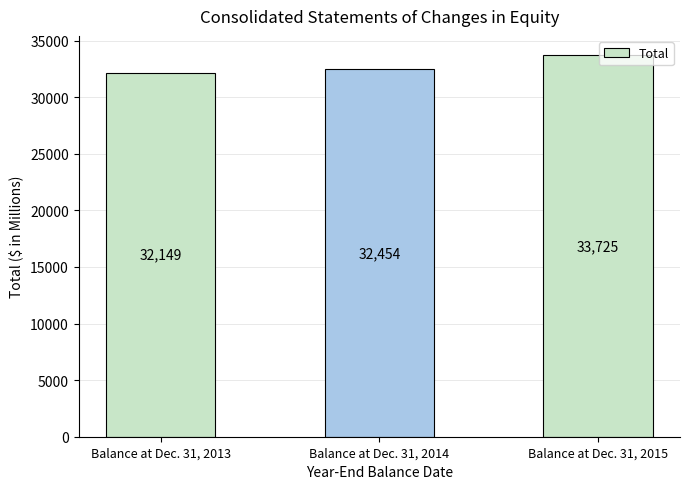

True or false: the data shows 52941 at Balance at Dec. 31, 2013.

False